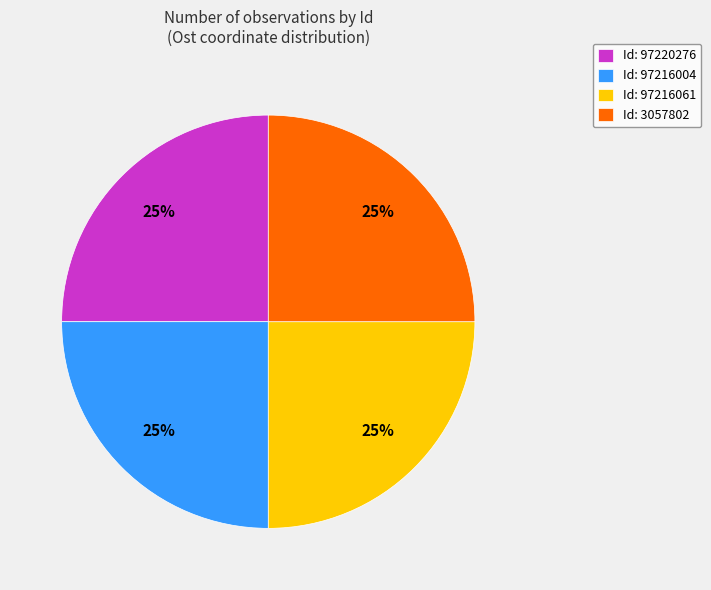

Is Id: 97216004 the majority of the pie?

No